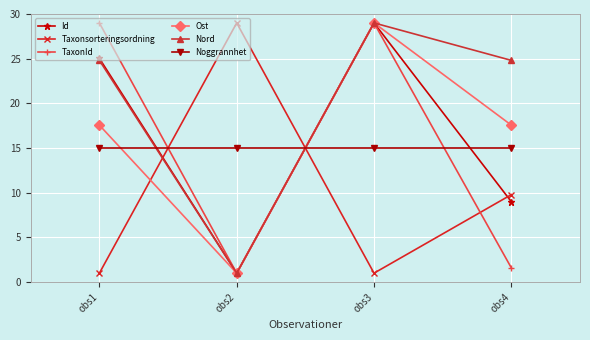

Count the number of data series in this chart.

6